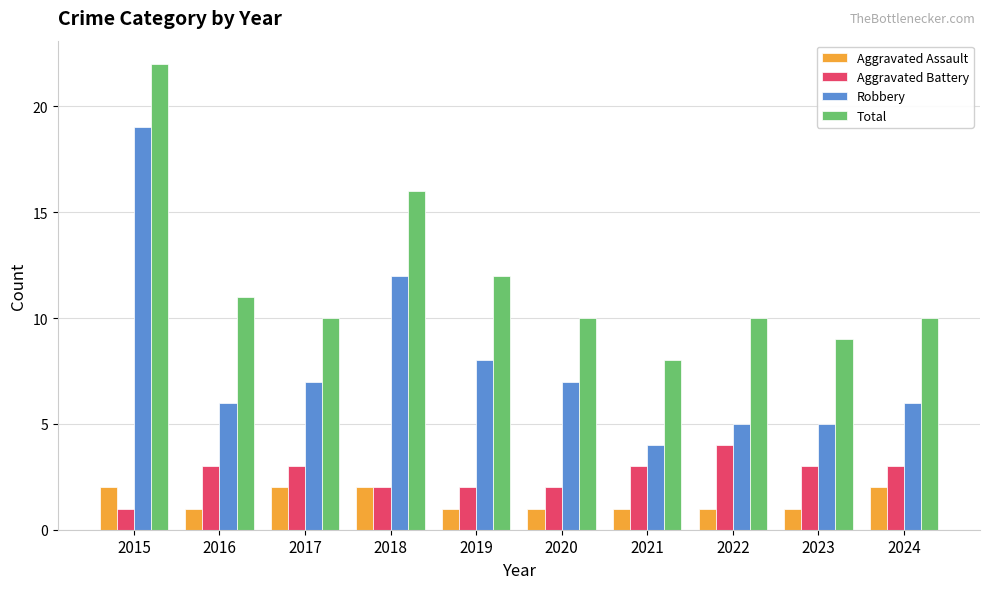

The value of Total at 2015 is 22. True or false?

True